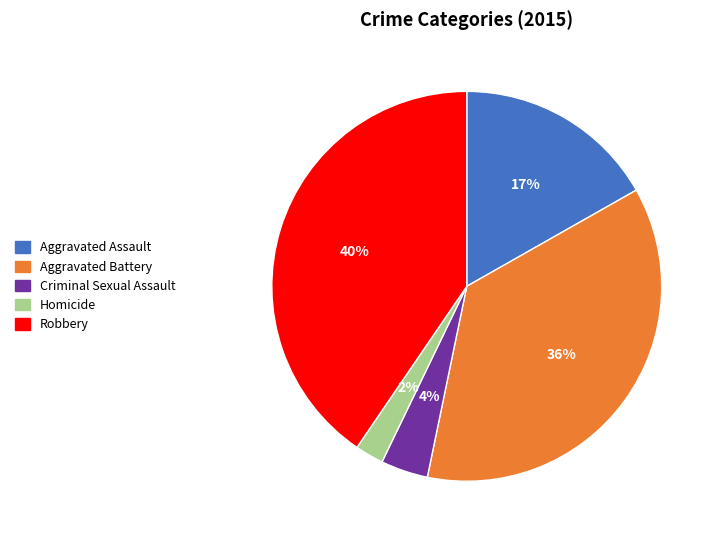

Count the number of slices in the pie.

5